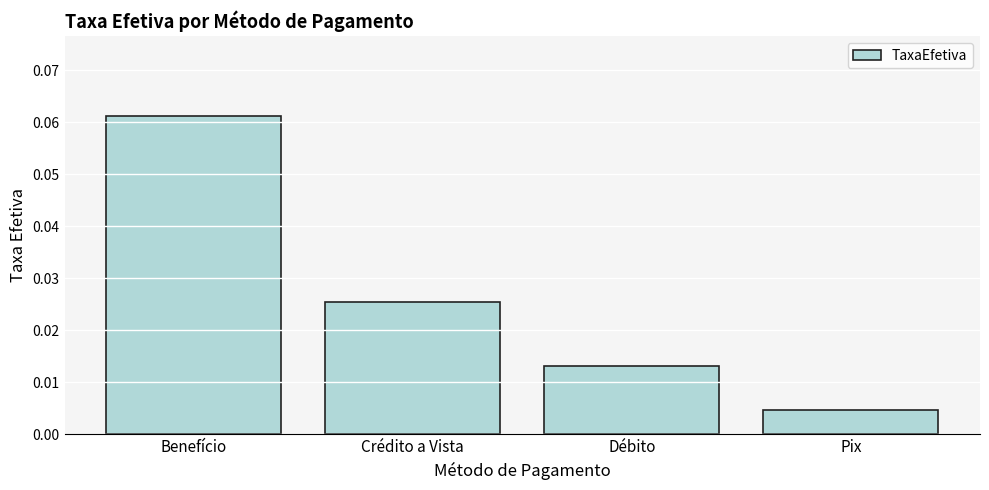

What is the label of the 1st bar from the right?

Pix